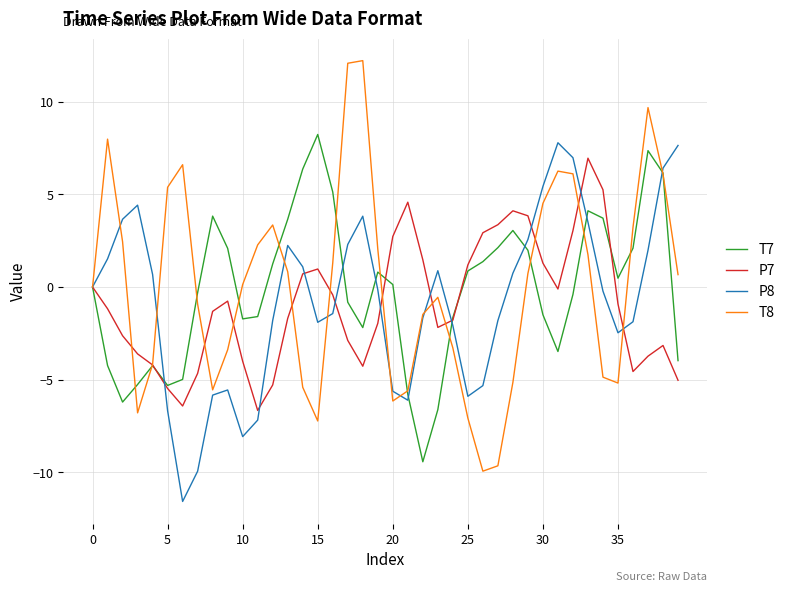

Which series has the largest range (max minus min)?

T8